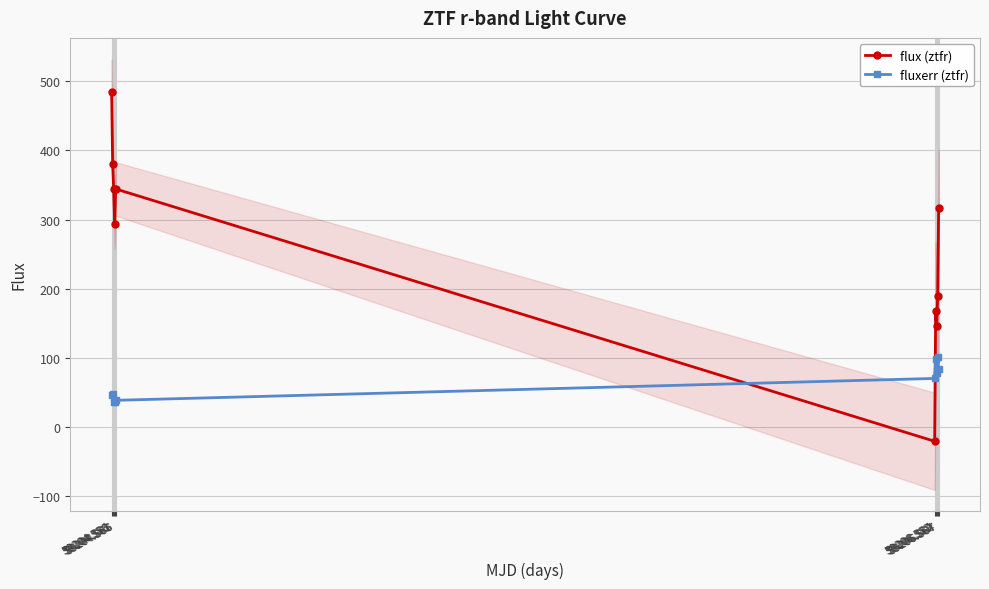

Which series ends up on top after the final intersection of fluxerr (ztfr) and flux (ztfr)?

flux (ztfr)